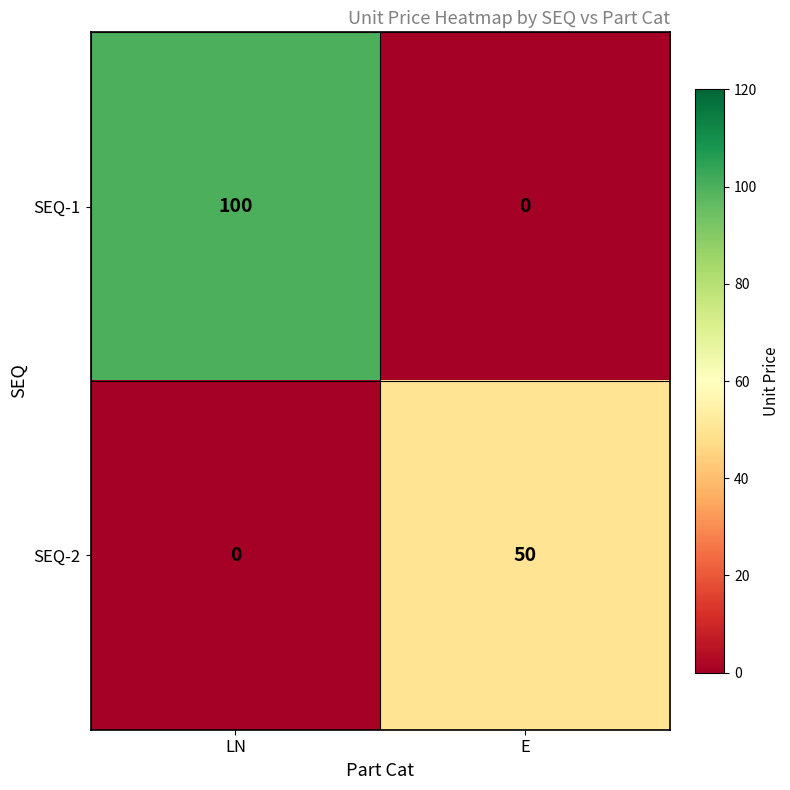

Between LN and E, which series saw the biggest shift?

SEQ-1